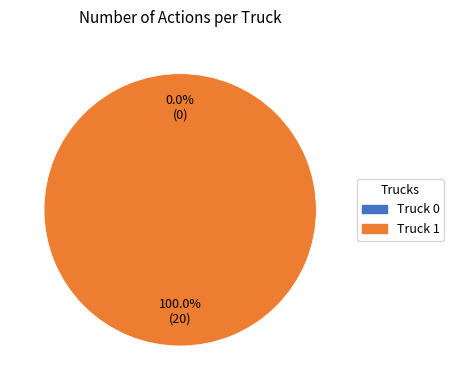

What percentage is the Truck 1 slice, to the nearest percent?

100%